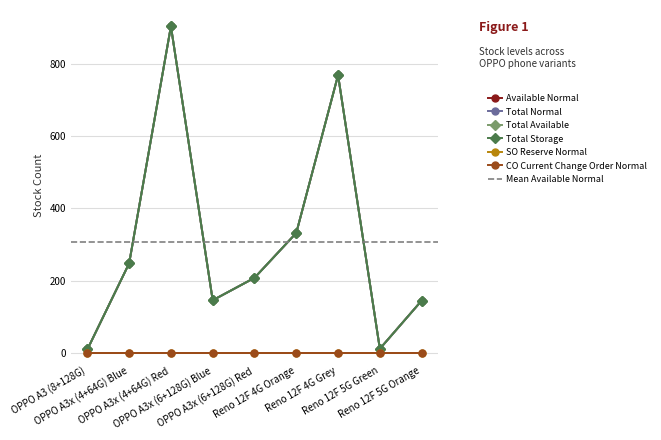

What is the difference between the maximum and minimum values in the Total Normal series?

893